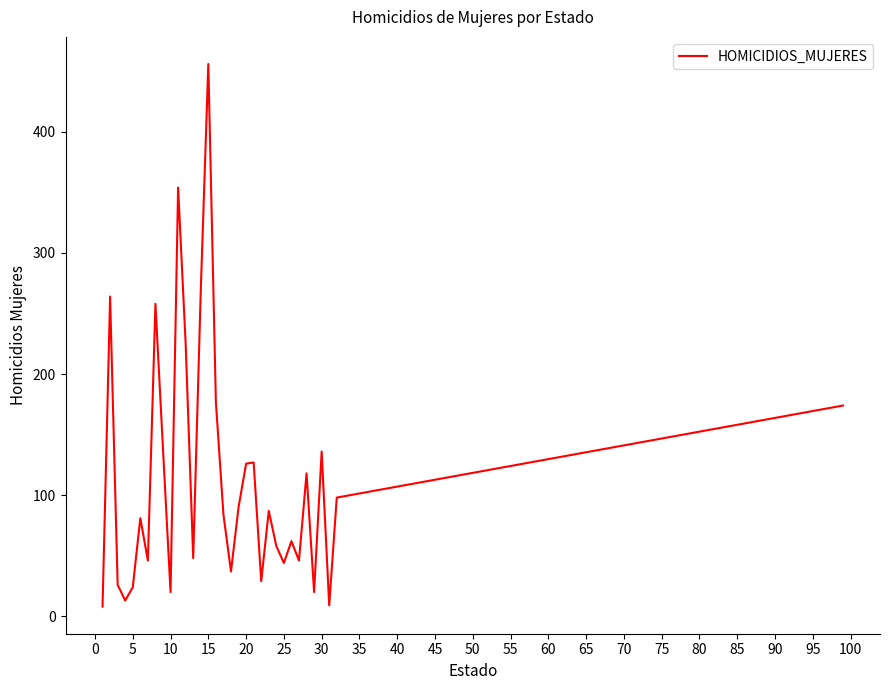

What is the average value?

114